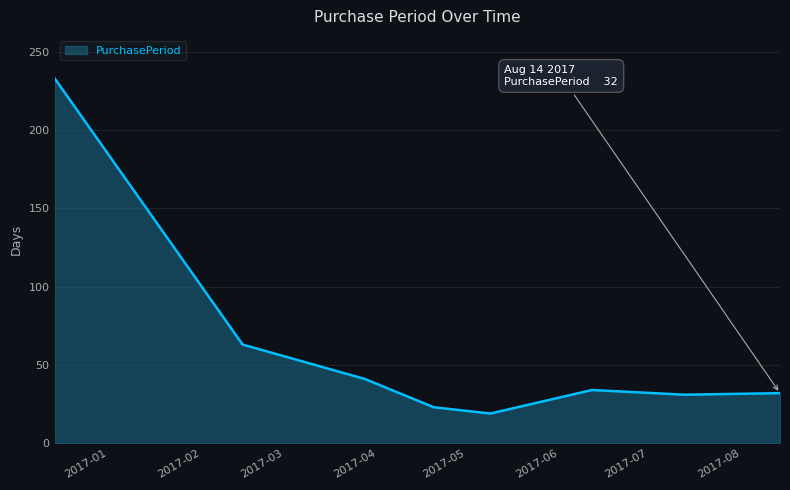

What is the greatest value displayed?

233